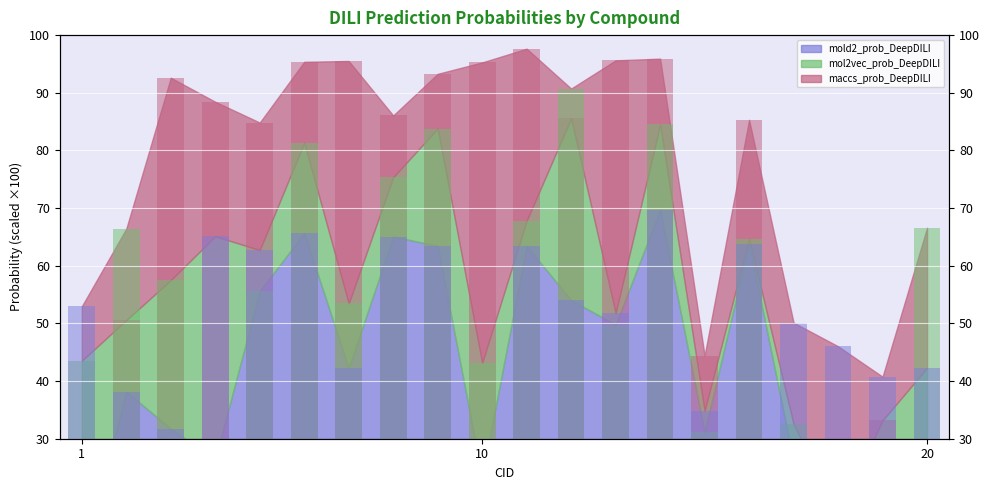

What are all the series names shown in the legend?

mold2_prob_DeepDILI, mol2vec_prob_DeepDILI, maccs_prob_DeepDILI